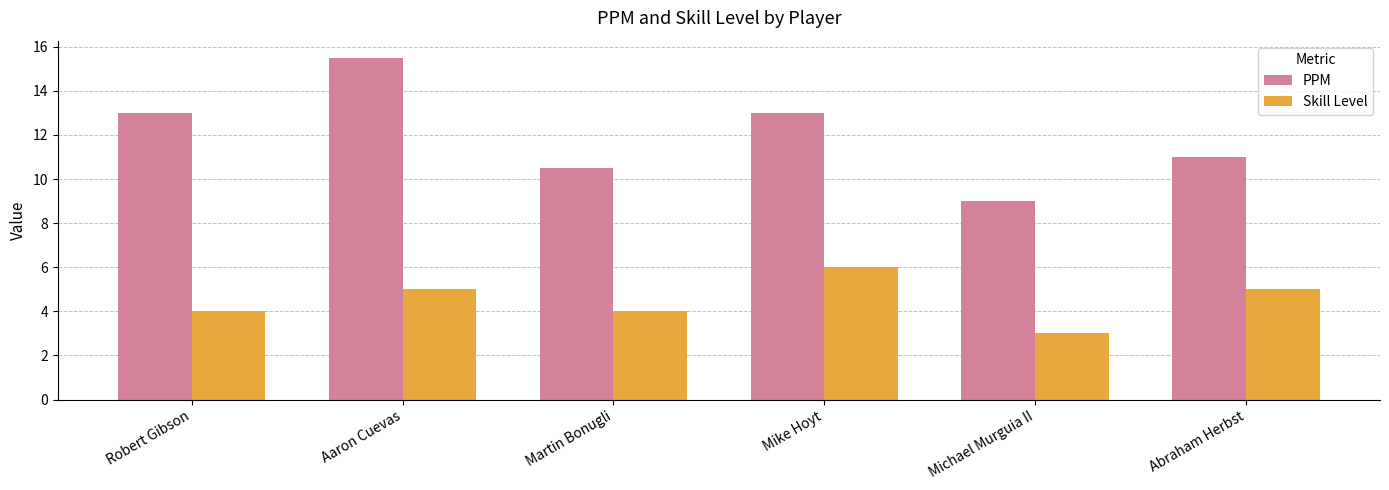

What is the sum of the Skill Level values at Martin Bonugli and Mike Hoyt?

10.0